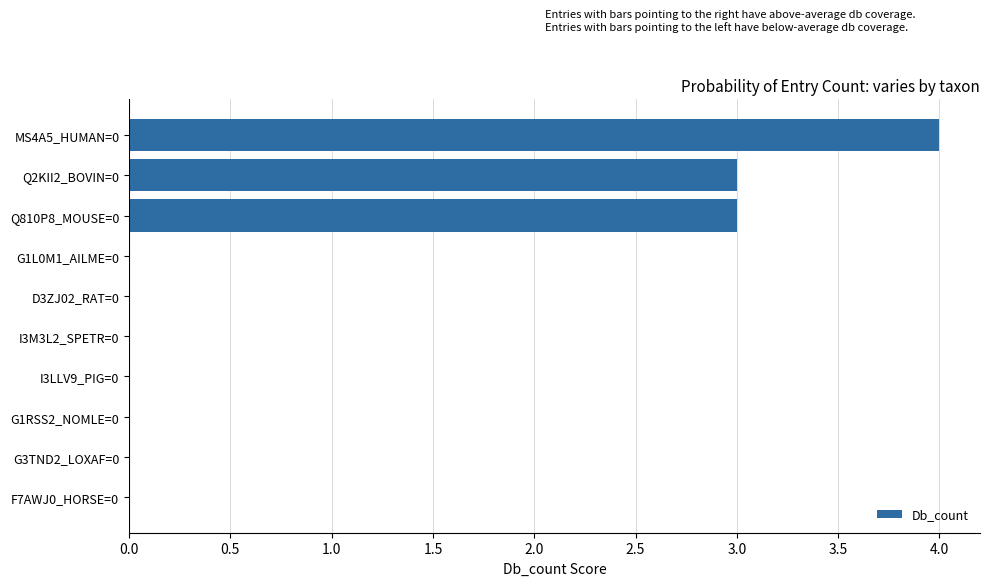

How many categories are shown in the chart?

10